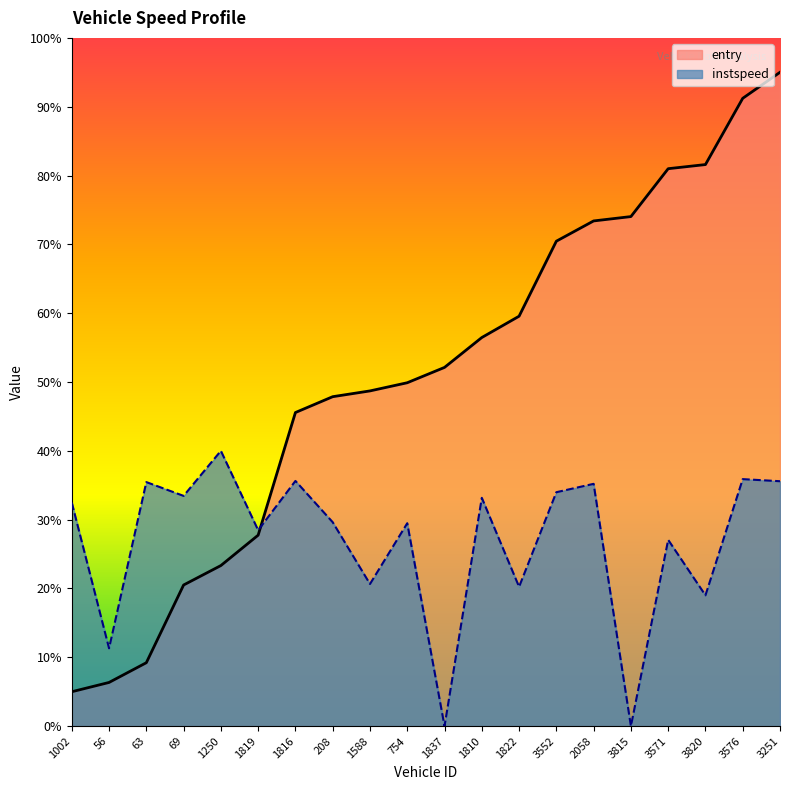

What is the total value across all series at 2058?

108.6